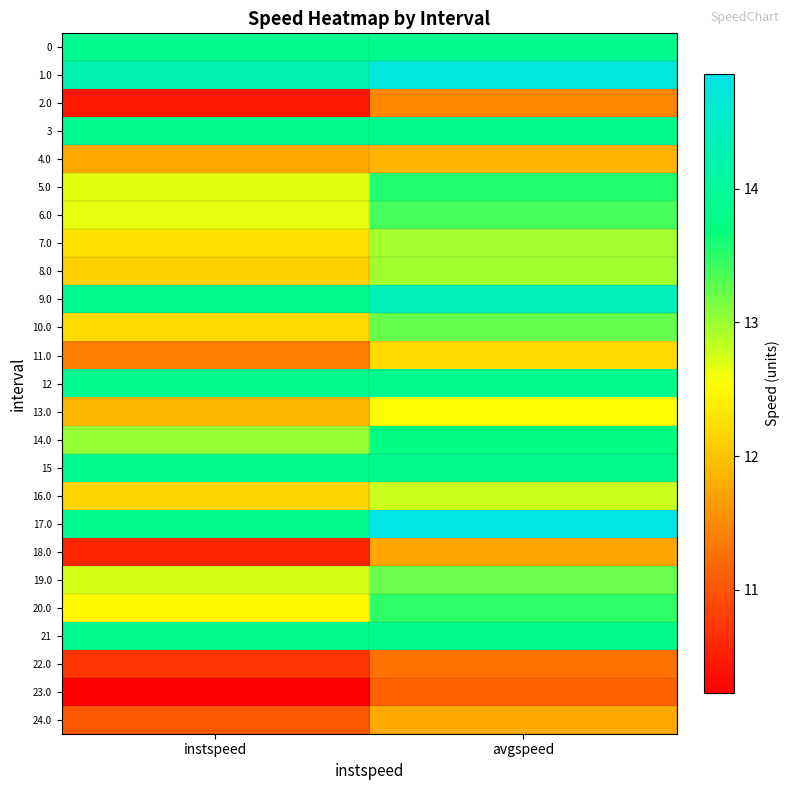

Between avgspeed and instspeed, which is larger?

avgspeed